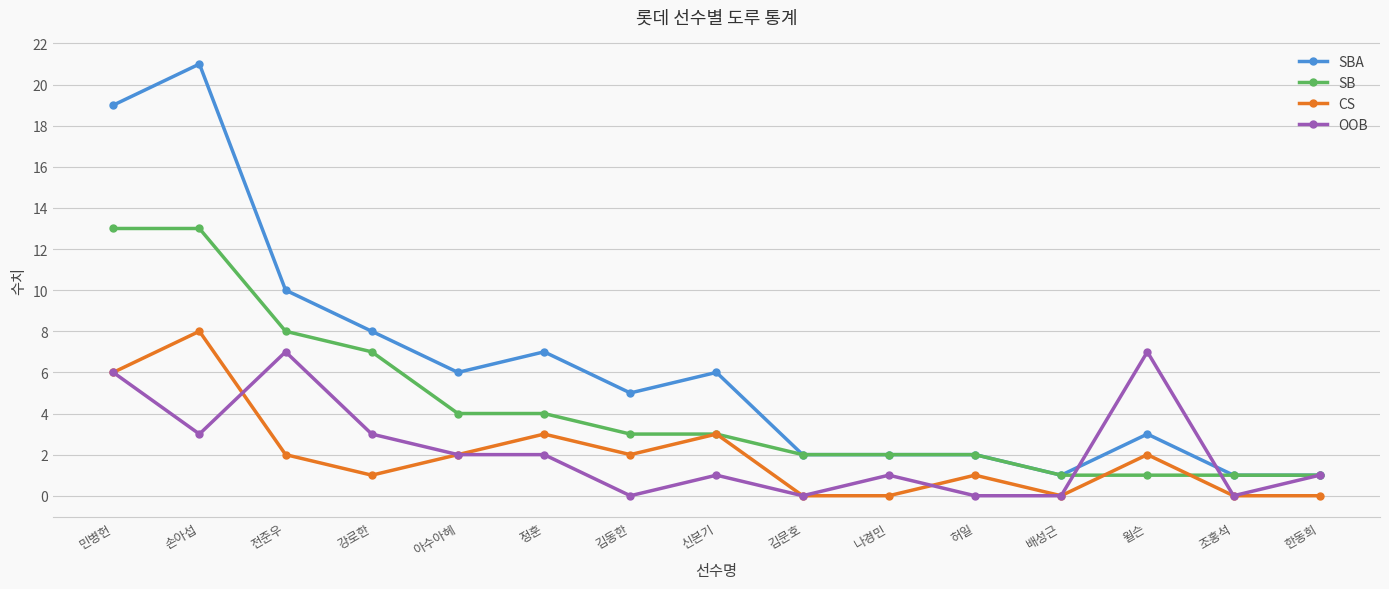

True or false: SBA and CS cross at least once.

False